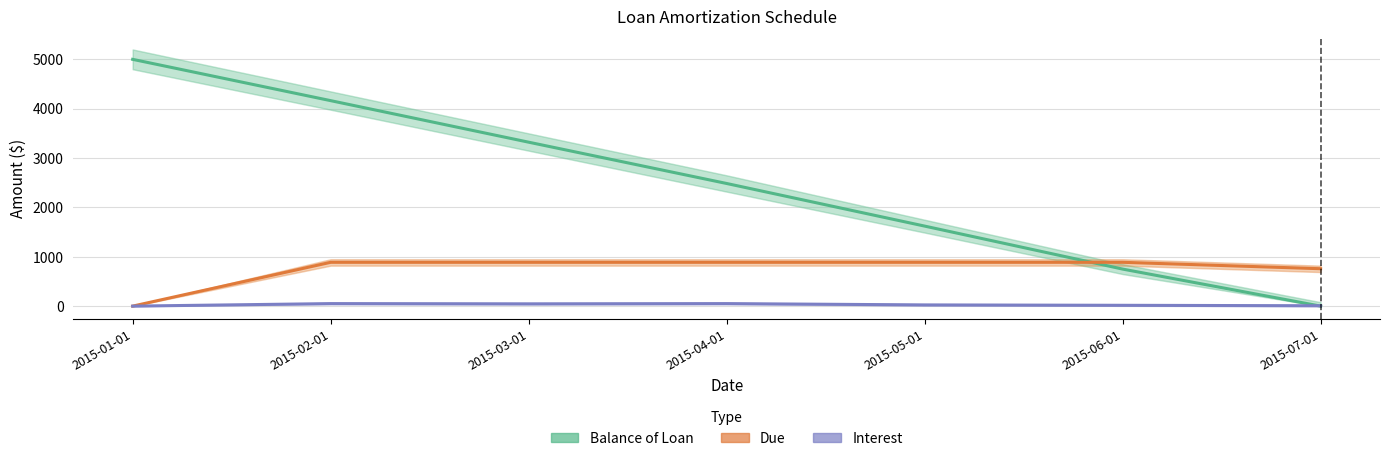

Does the chart display data point markers on the line(s)?

No